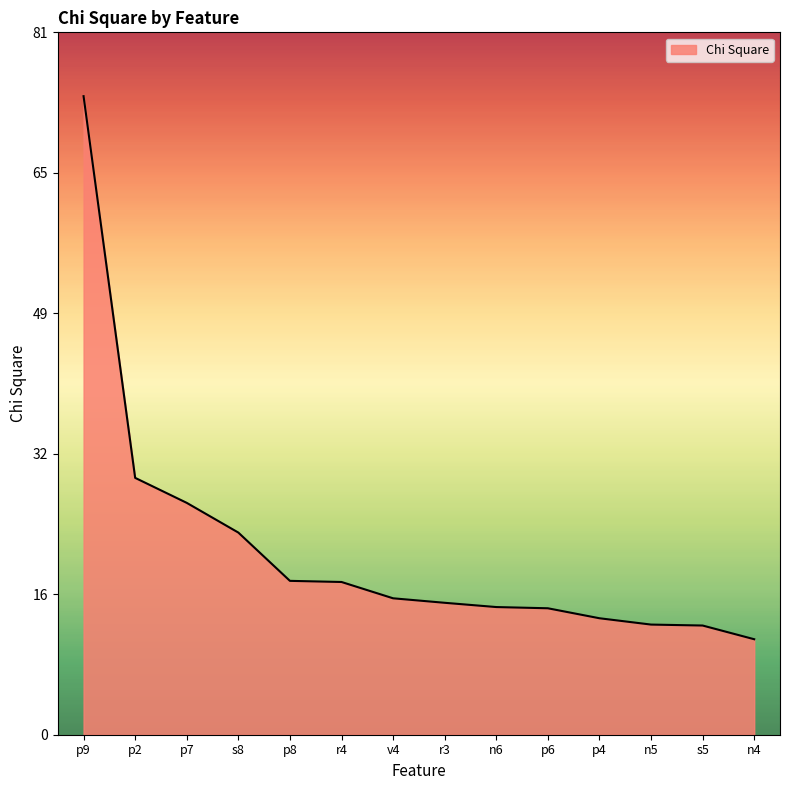

What position from the left is n5?

12